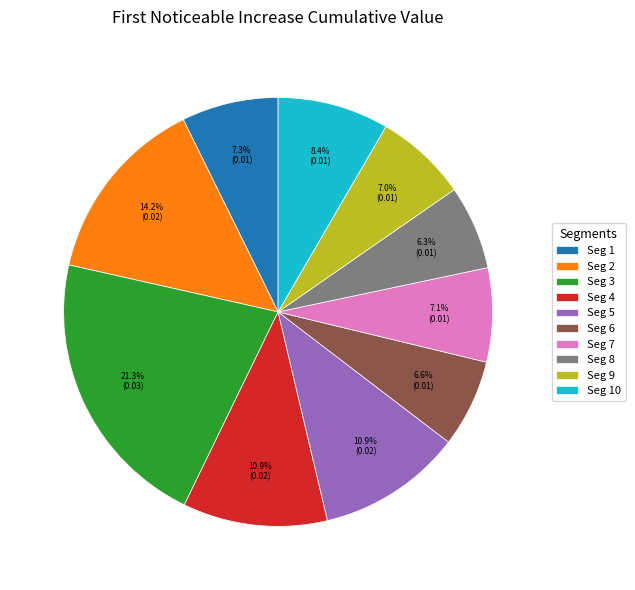

Is there a majority slice in this chart?

No